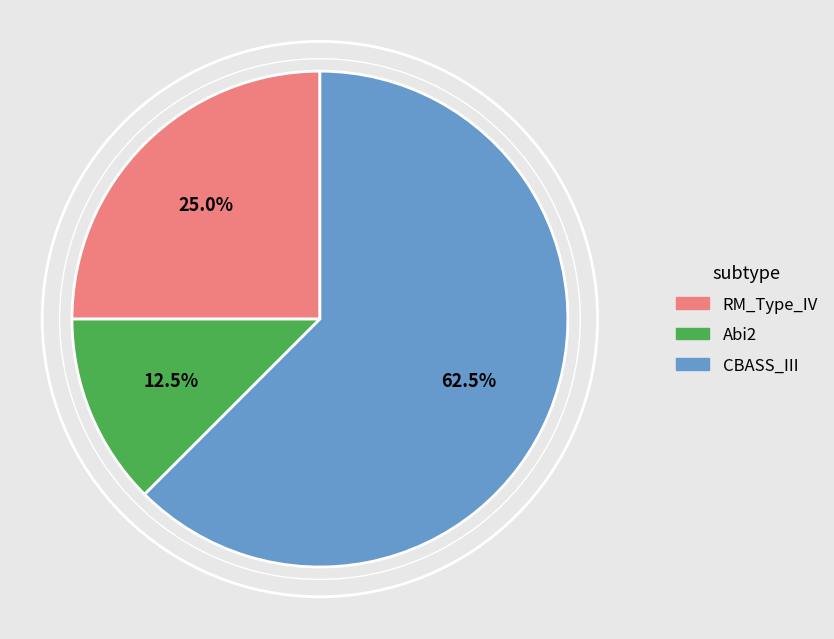

Which category has the smallest portion of the pie?

Abi2